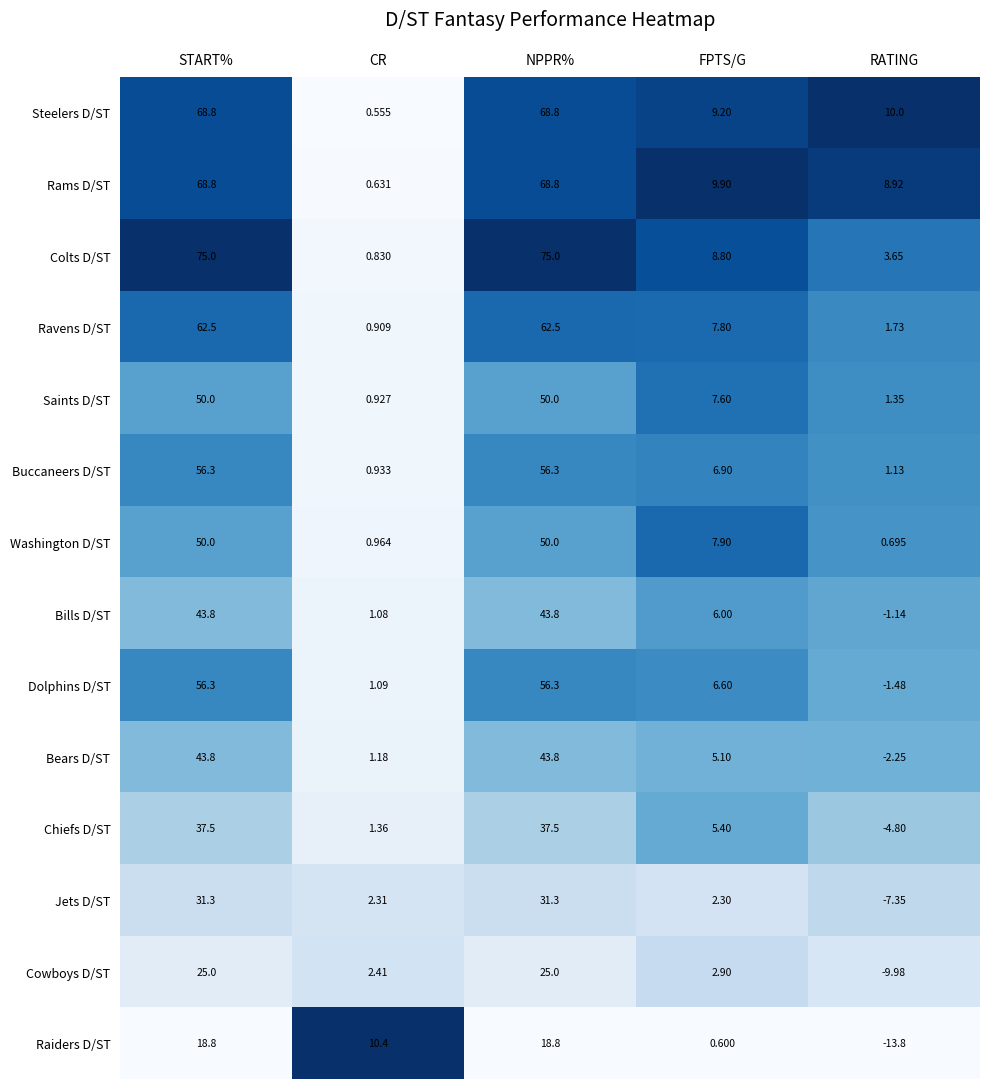

Which series changed the most between FPTS/G and RATING?

Raiders D/ST